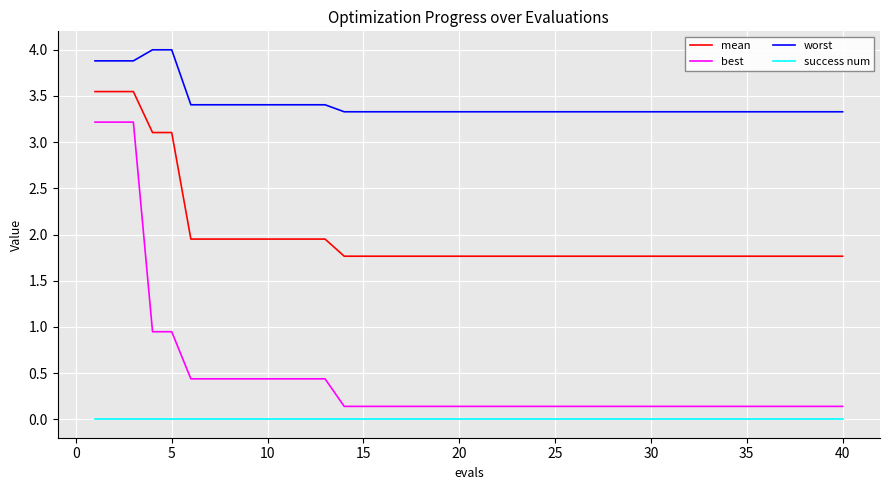

Rank the series by their maximum value, from lowest to highest.

success num, best, mean, worst